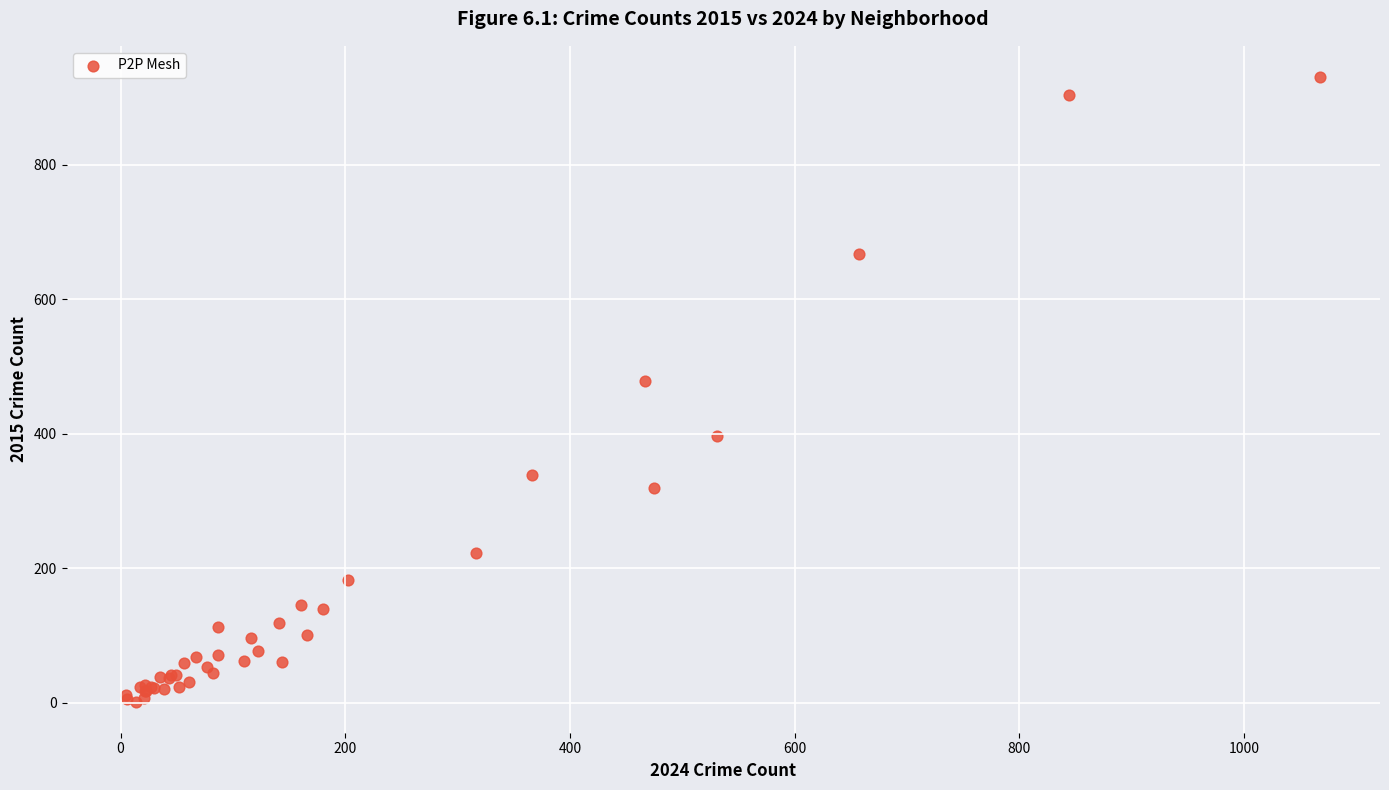

What Y value in the scatter plot is closest to 466?

478